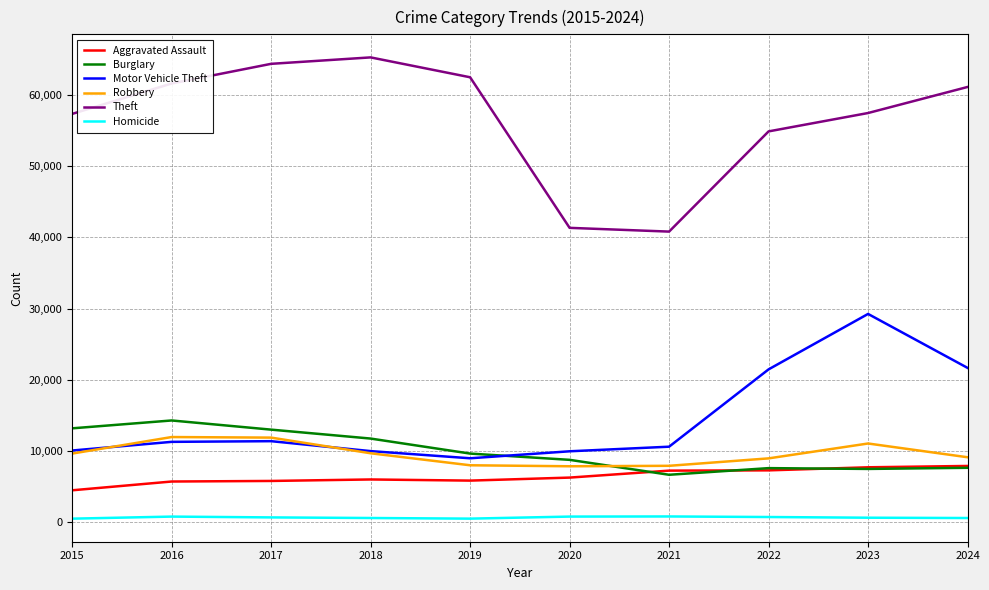

What is the difference between the second highest and second lowest values in the Robbery series?

3961